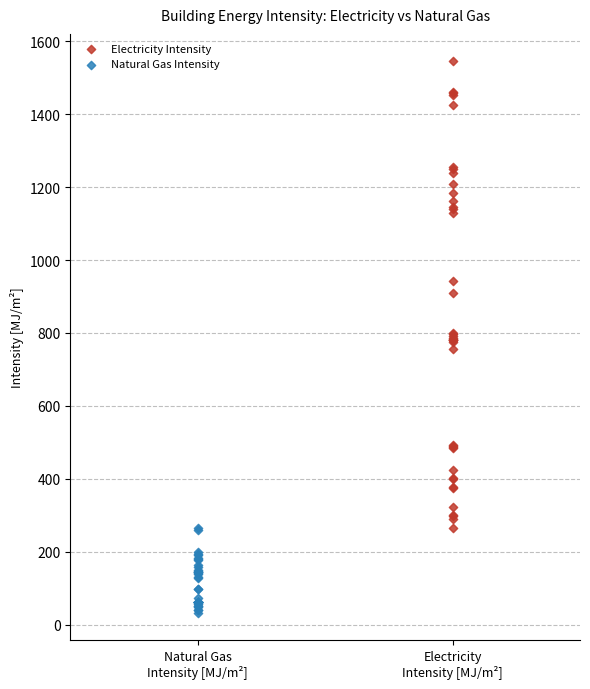

Which series has the widest spread of Y values?

Electricity Intensity